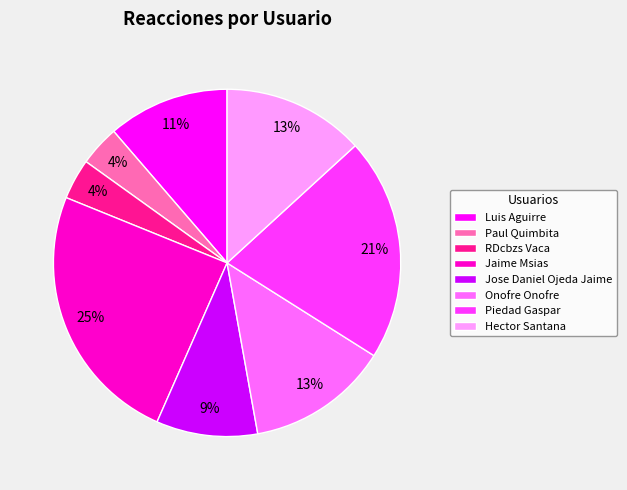

Is it true that Onofre Onofre is 22% of the pie?

False